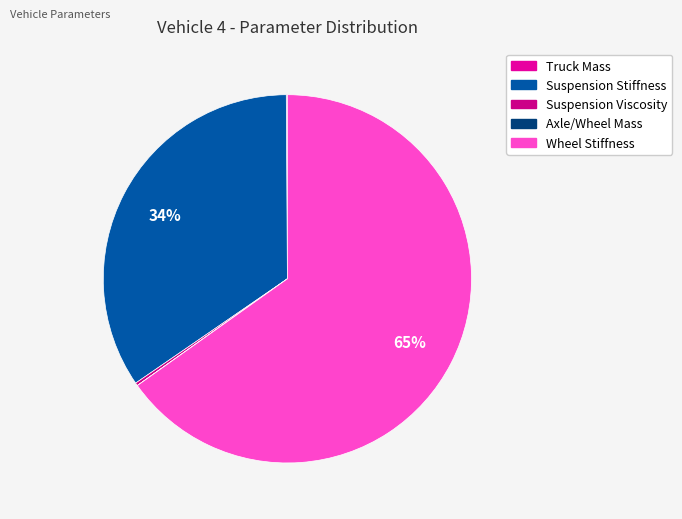

What is the majority slice?

Wheel Stiffness